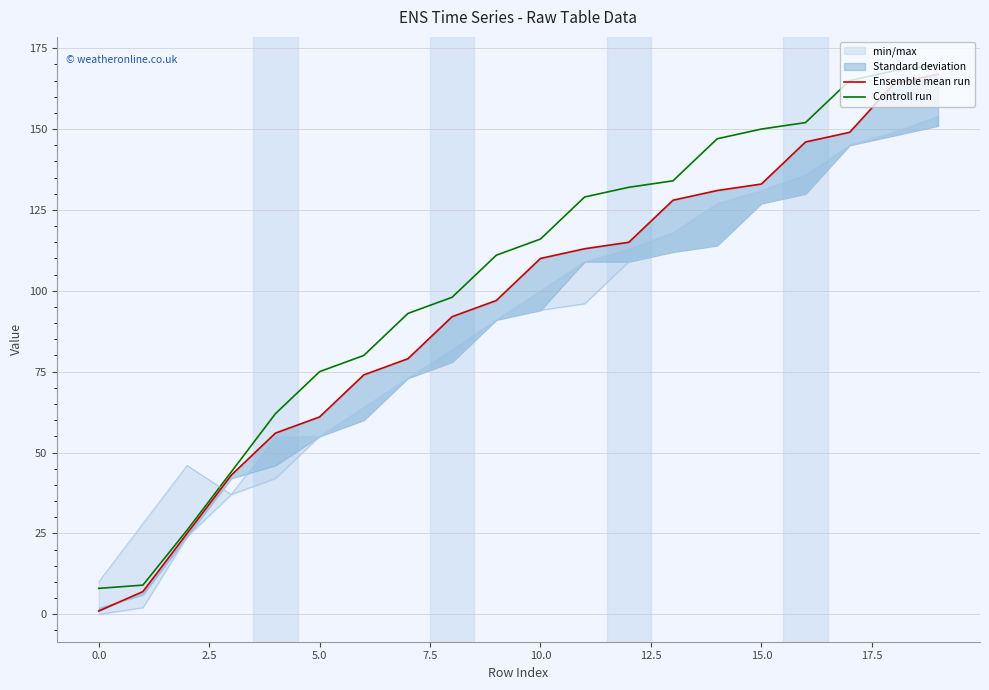

Reading left to right, transcribe all the data shown in this chart.

Ensemble mean run: 1	7	25	43	56	61	74	79	92	97	110	113	115	128	131	133	146	149	164	167
Controll run: 8	9	26	44	62	75	80	93	98	111	116	129	132	134	147	150	152	165	168	170